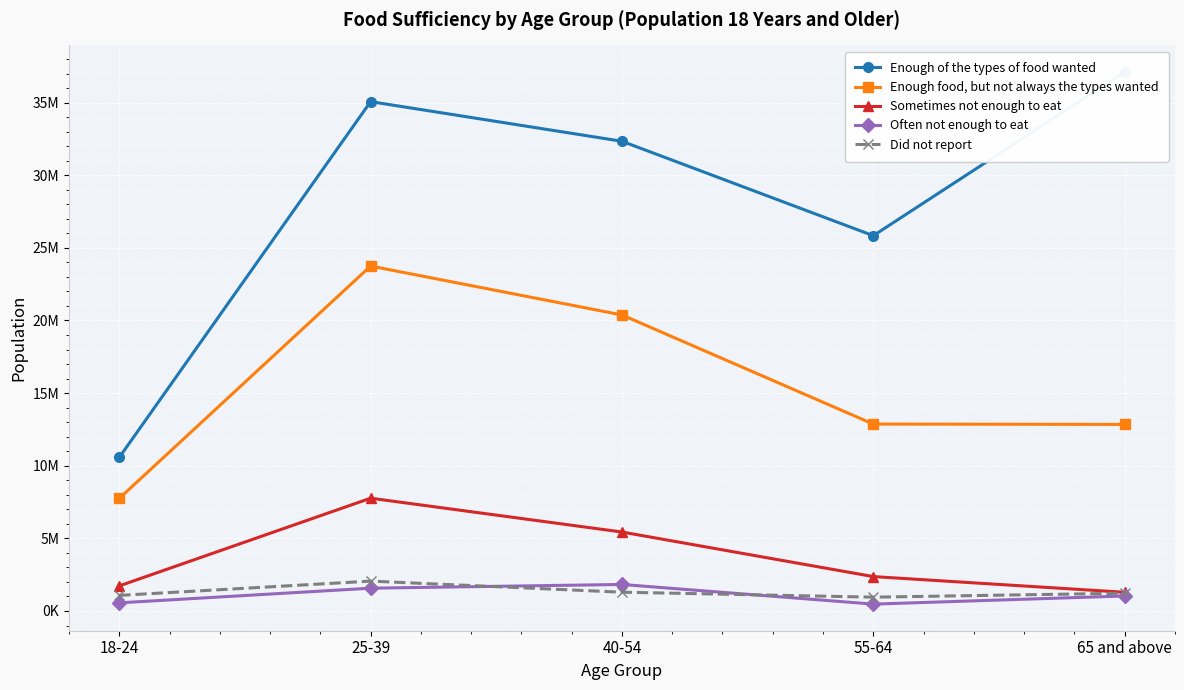

Is it true that Enough of the types of food wanted equals 16285471 at 18-24?

False